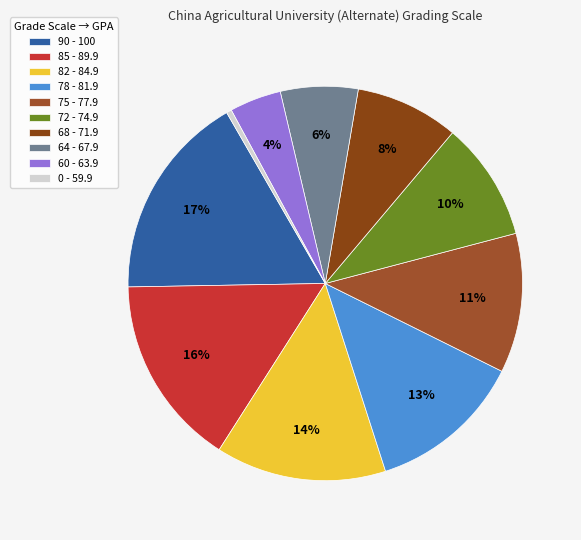

Does any single category account for the majority?

No